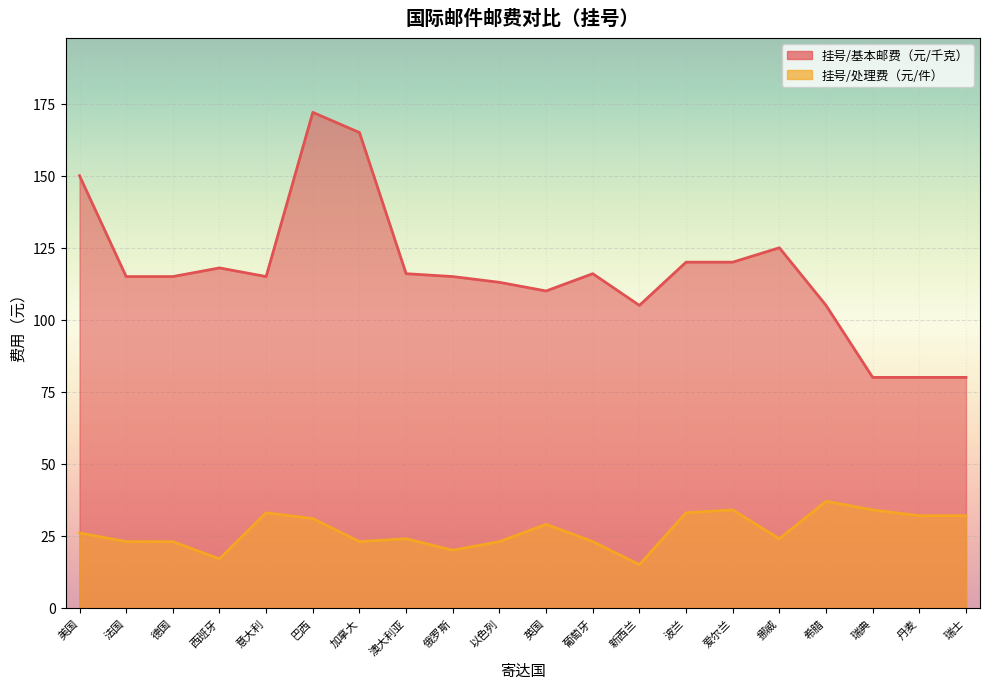

The 挂号/处理费（元/件） series shows 7 at 意大利. True or false?

False